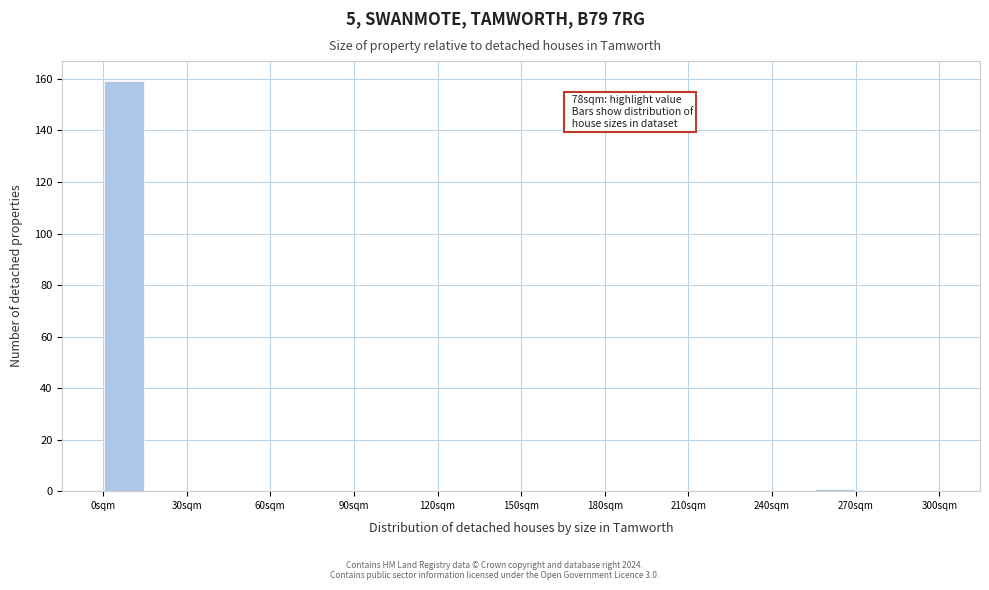

Around what value on the x-axis is the tallest bar? Give the approximate position of its centre, as read against the axis.

10